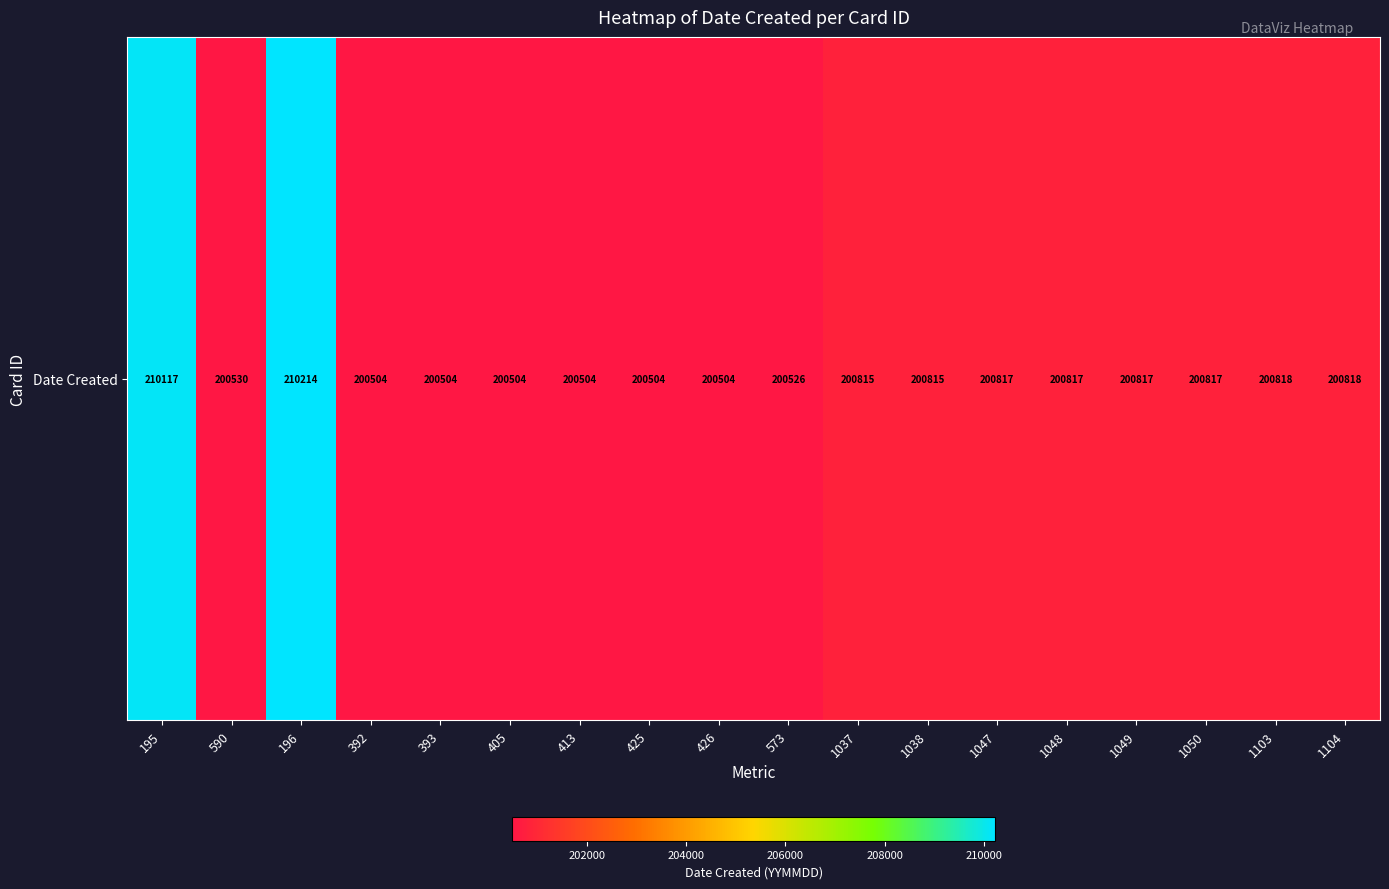

What is the difference between the second highest and second lowest values?

9613